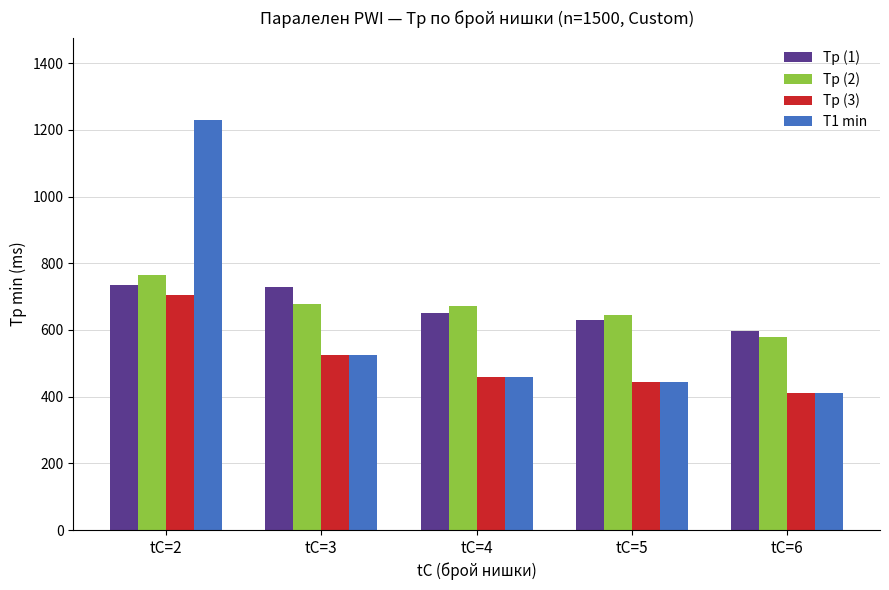

Is the value of Tp (3) at tC=4 greater than the value of Tp (1) at tC=6?

No